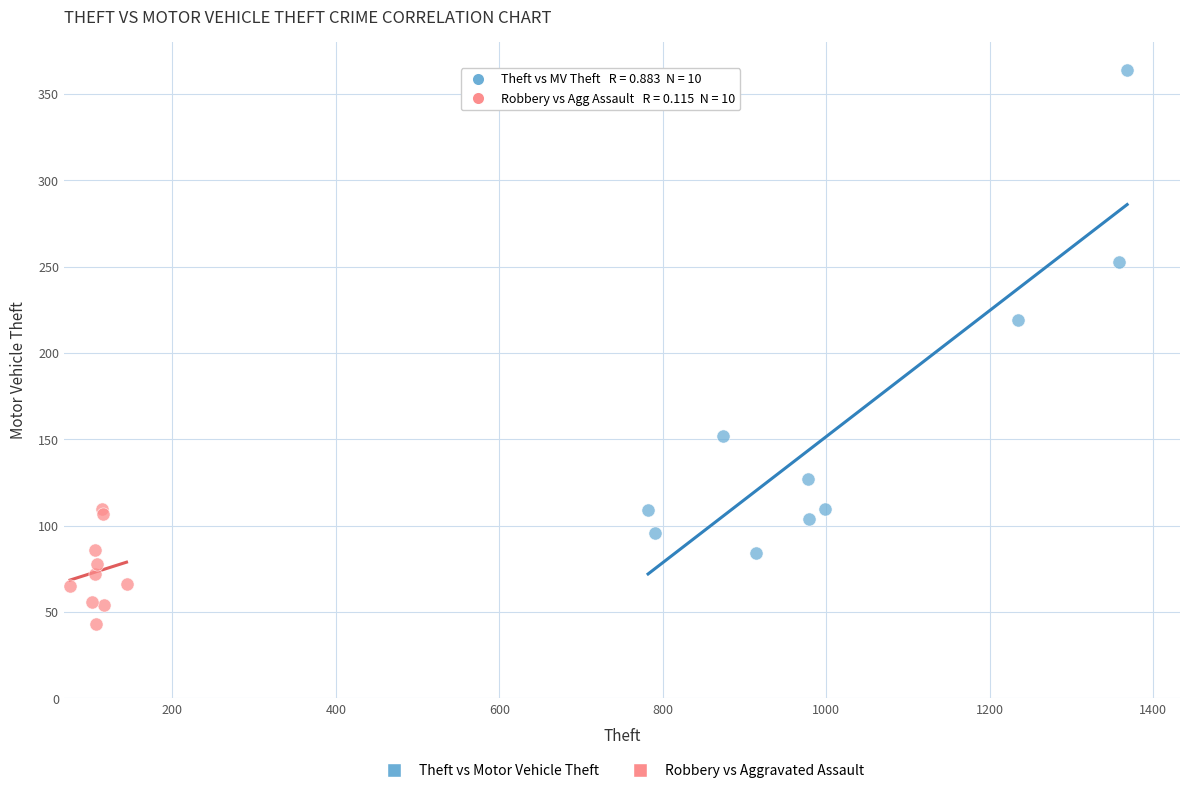

Which series contains the highest Y value?

Theft vs Motor Vehicle Theft